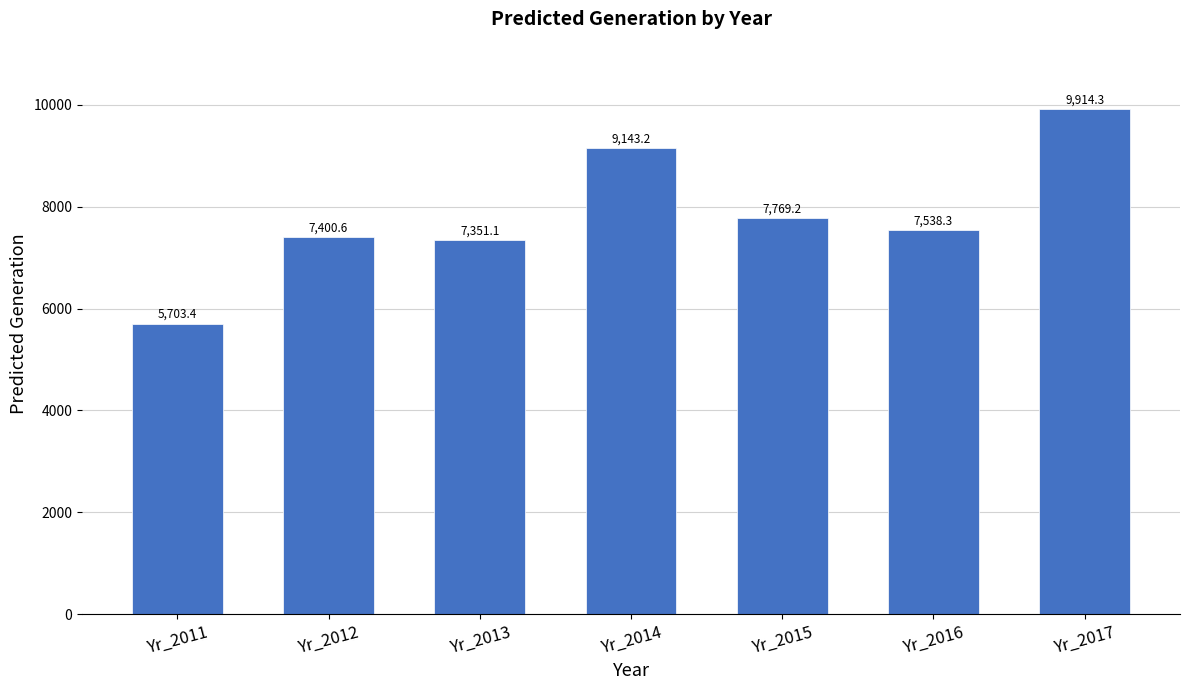

Where is the data nearest to the value 7808?

Yr_2015